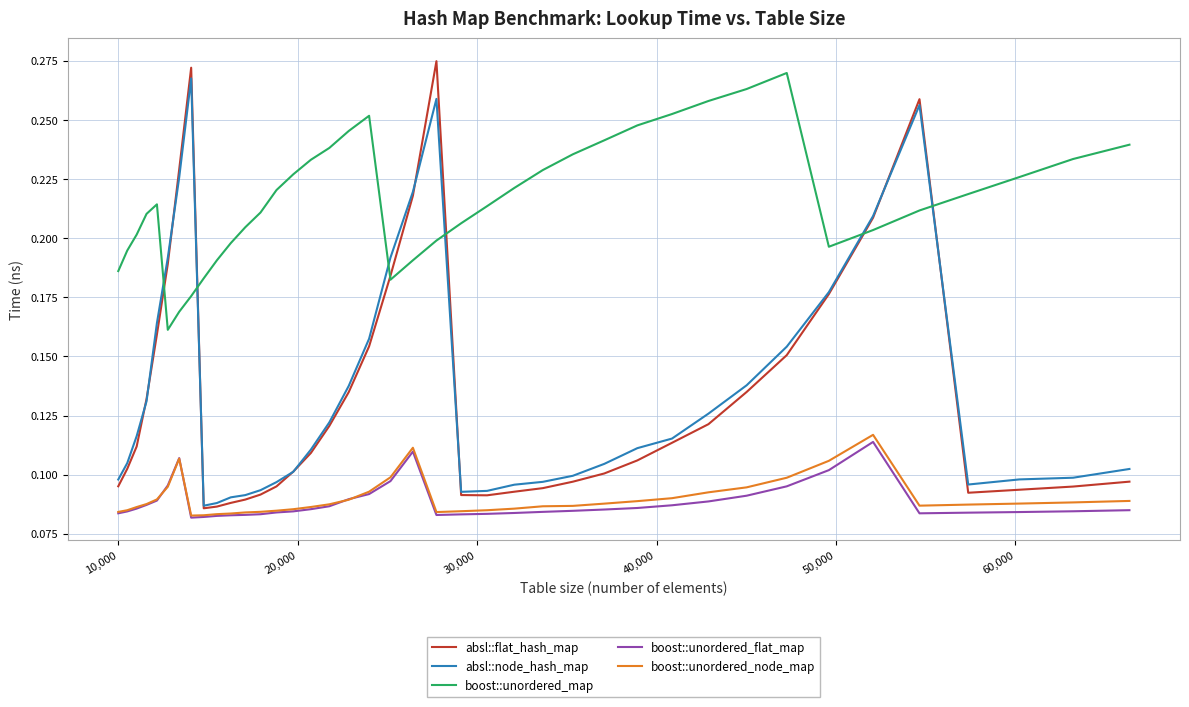

In boost::unordered_flat_map, how many points are lower than both neighbors (excluding endpoints)?

3